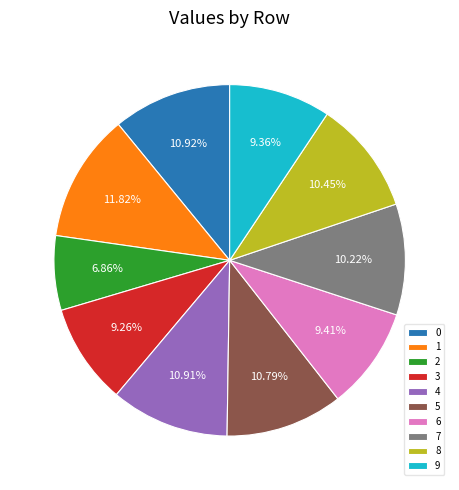

What percentage is the 7 slice, to the nearest percent?

10%